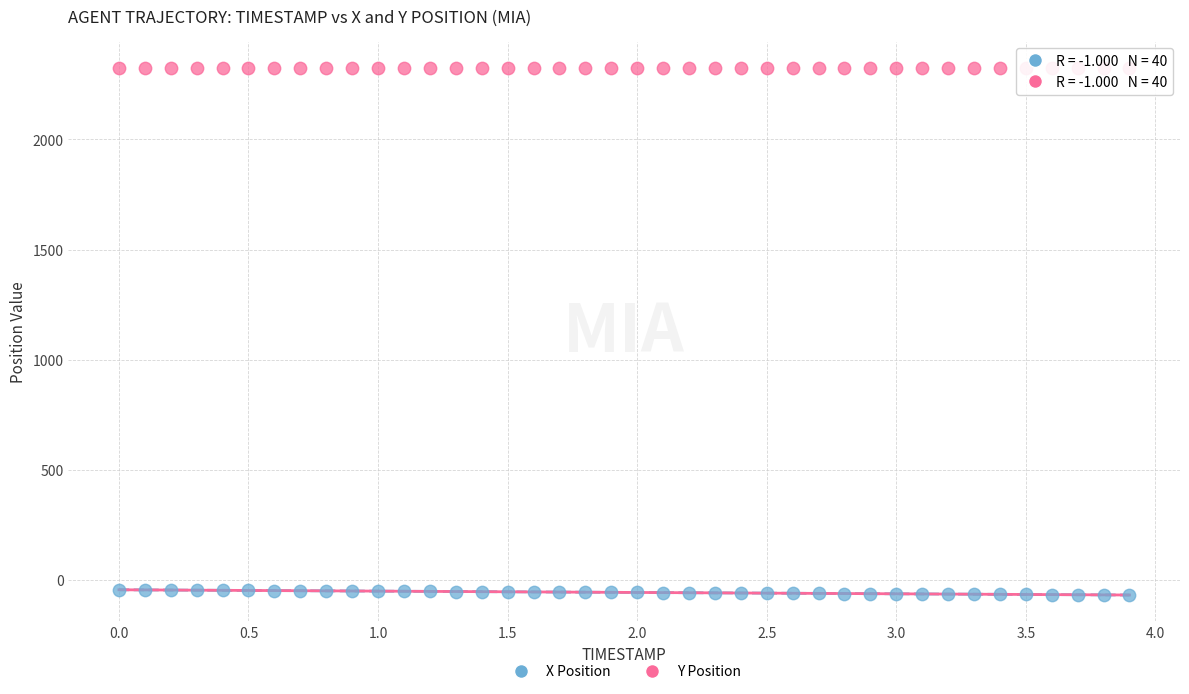

Across all data points, what is the range of X values (max minus min)?

3.9